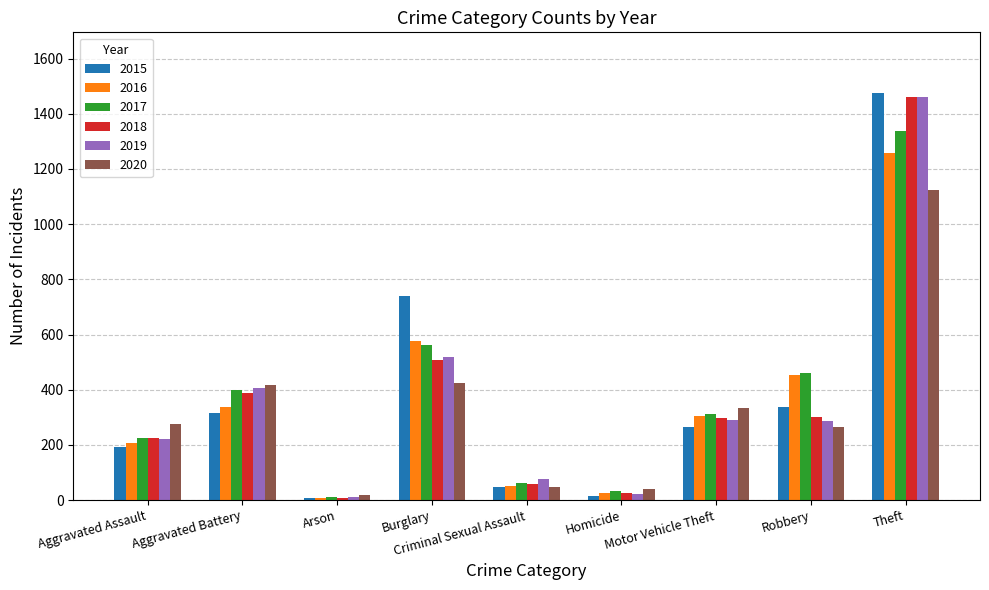

Read the 2020 value at Robbery.

263